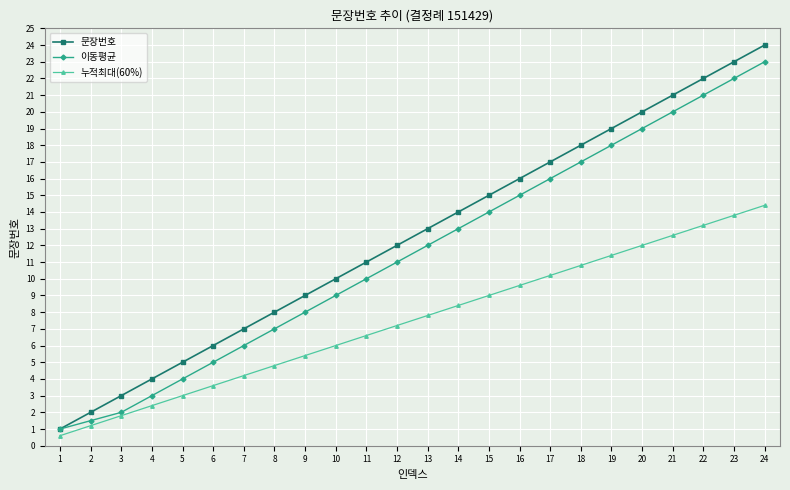

How many lines are shown in the chart?

3